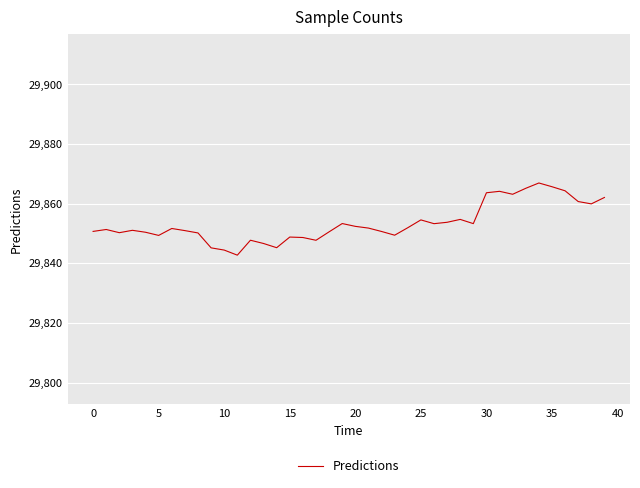

What is the minimum value shown in the chart?

29842.7